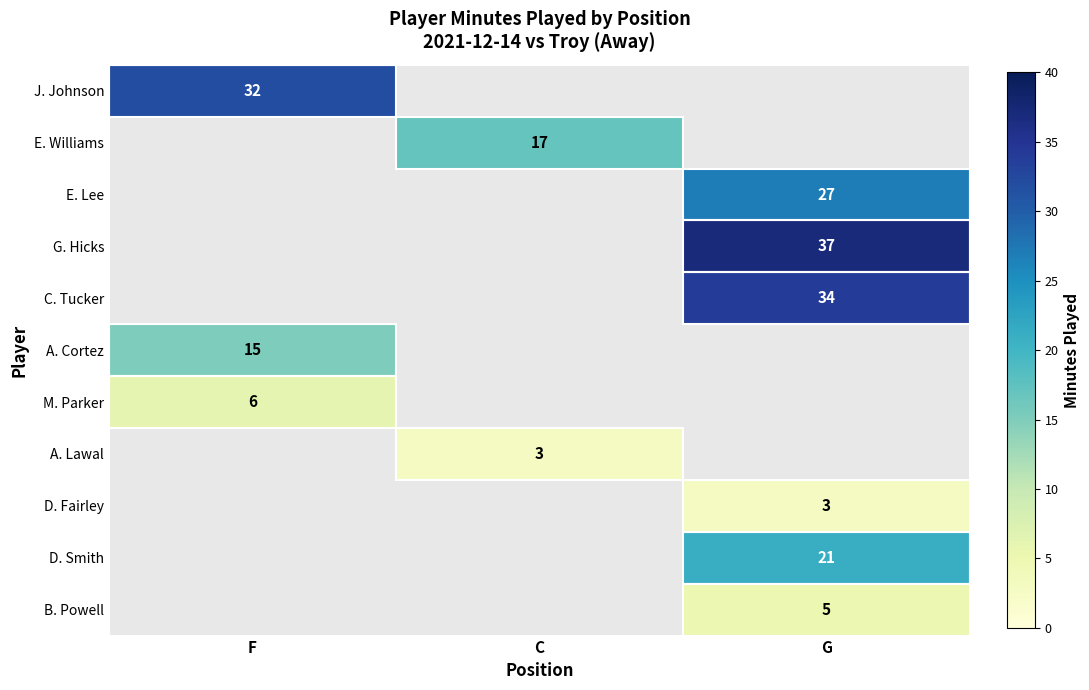

Which has a higher value, F or G?

G